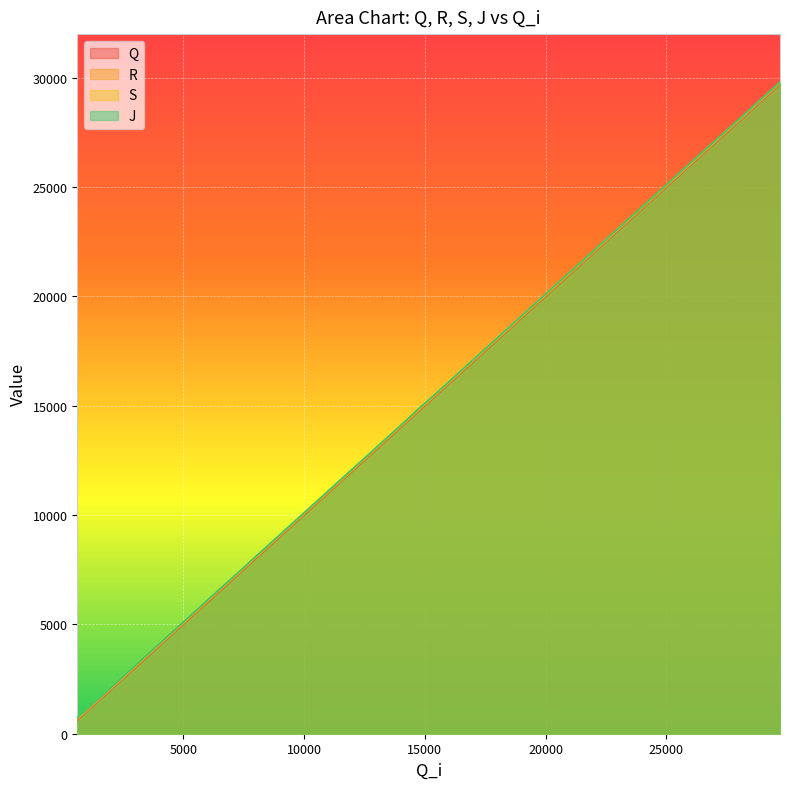

True or false: Q and S cross at least once.

False